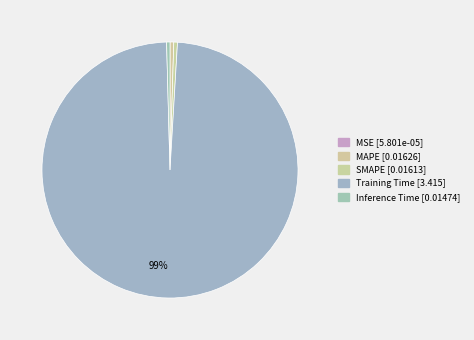

To the nearest percent, what is the average slice percentage?

20%